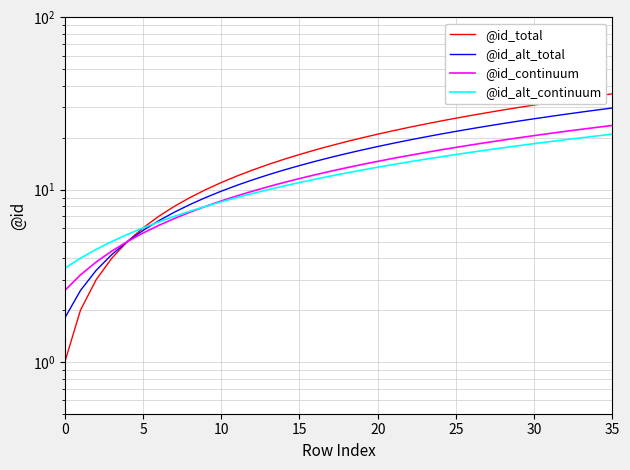

Which series has the largest range (max minus min)?

@id_total